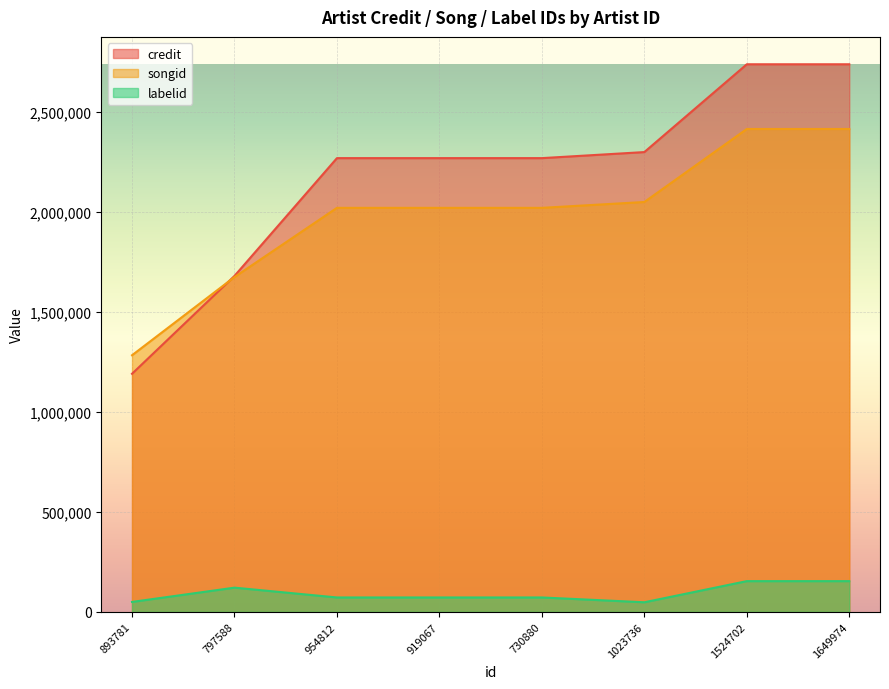

Where is the first local minimum for labelid?

1023736